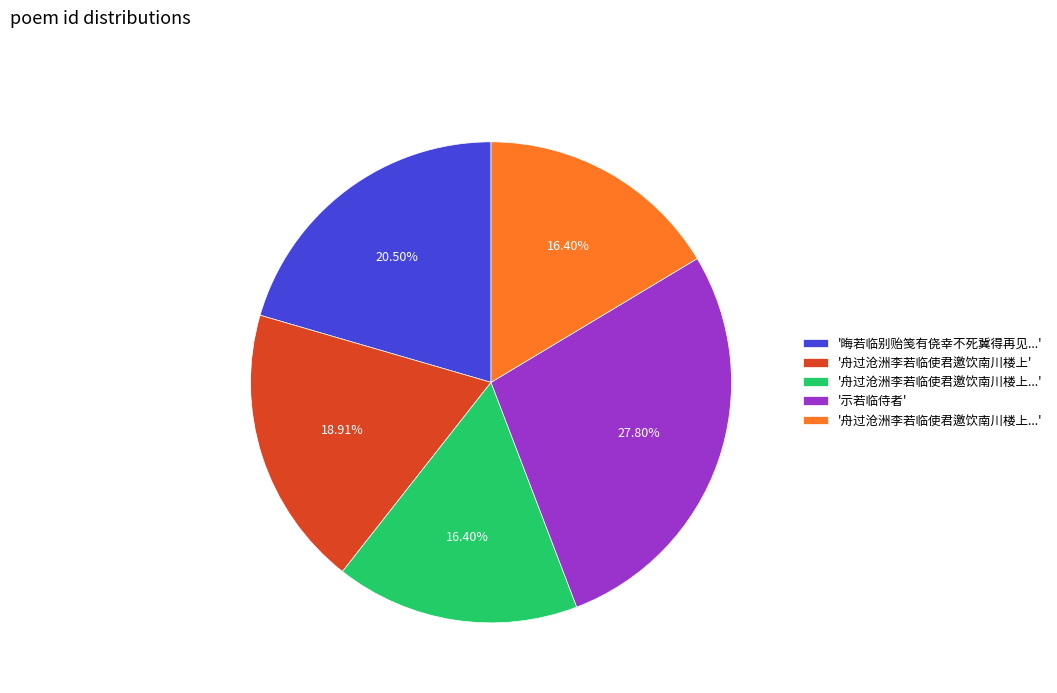

Count the number of slices in the pie.

5